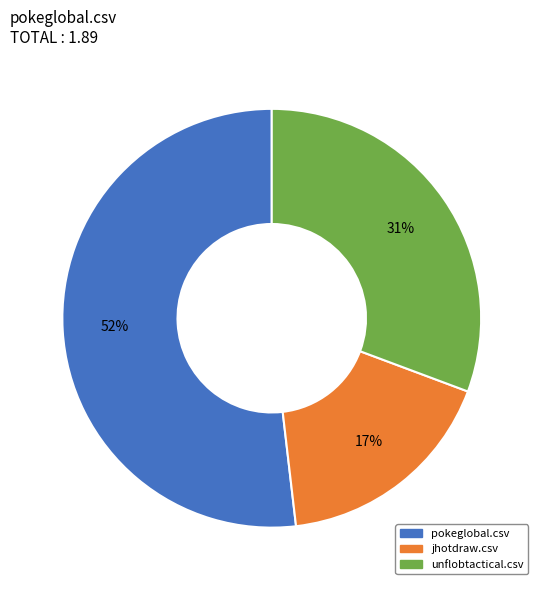

Which category has the biggest portion of the pie?

pokeglobal.csv